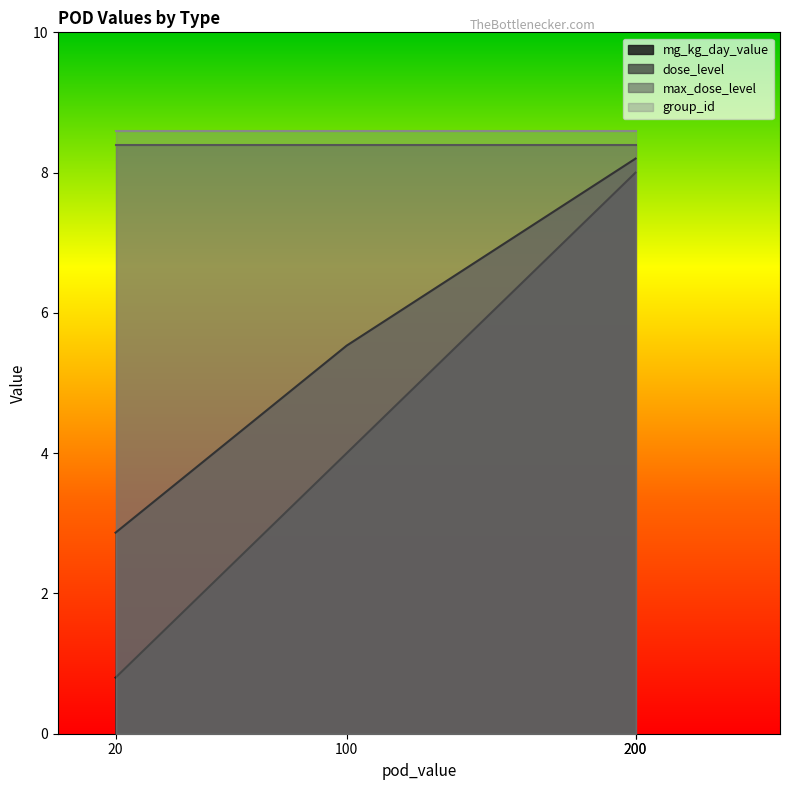

True or false: dose_level and mg_kg_day_value cross at least once.

False